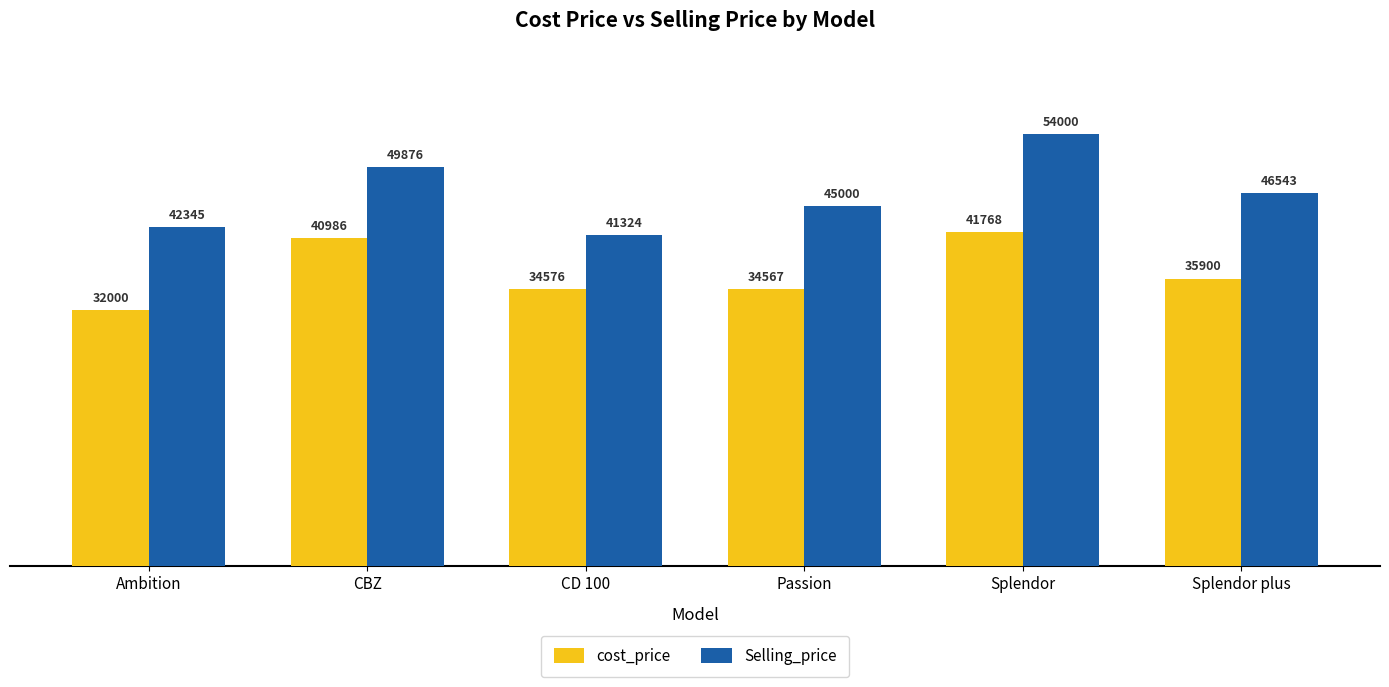

What is the difference between the highest and lowest values at Splendor?

12232